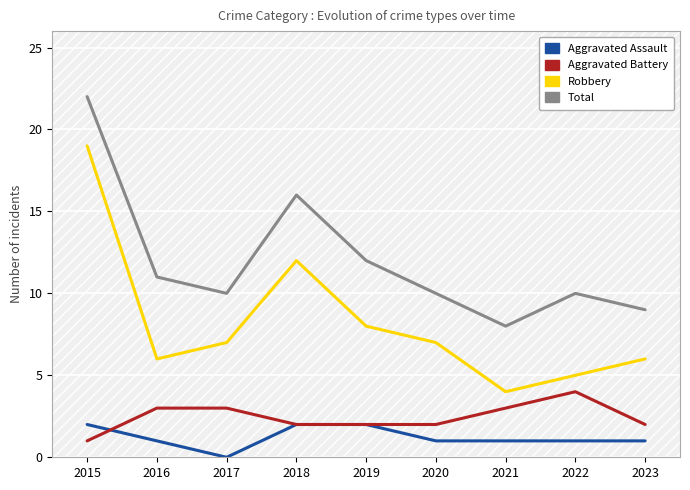

Which category has the highest value across all series?

2015